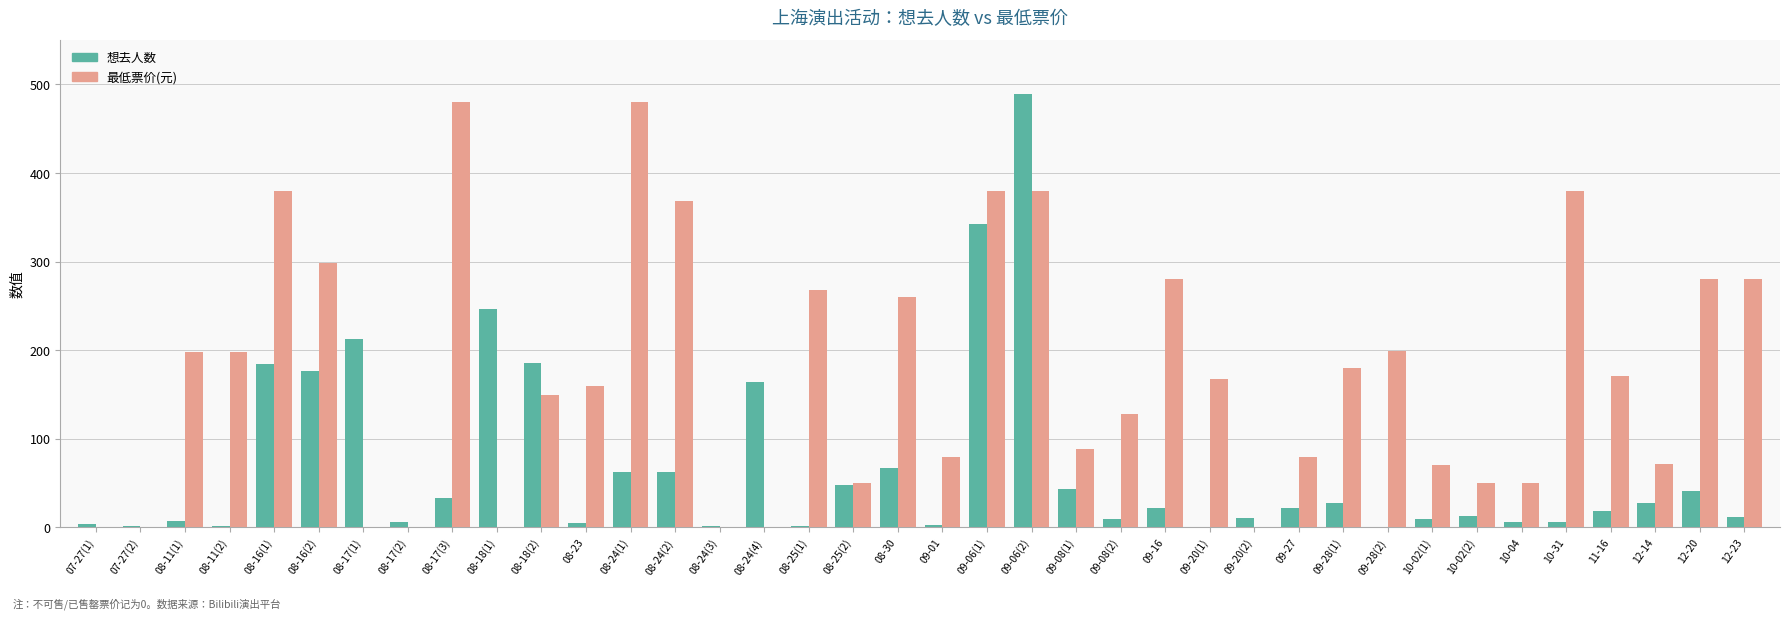

At which category is the sum across all series the highest?

09-06(2)